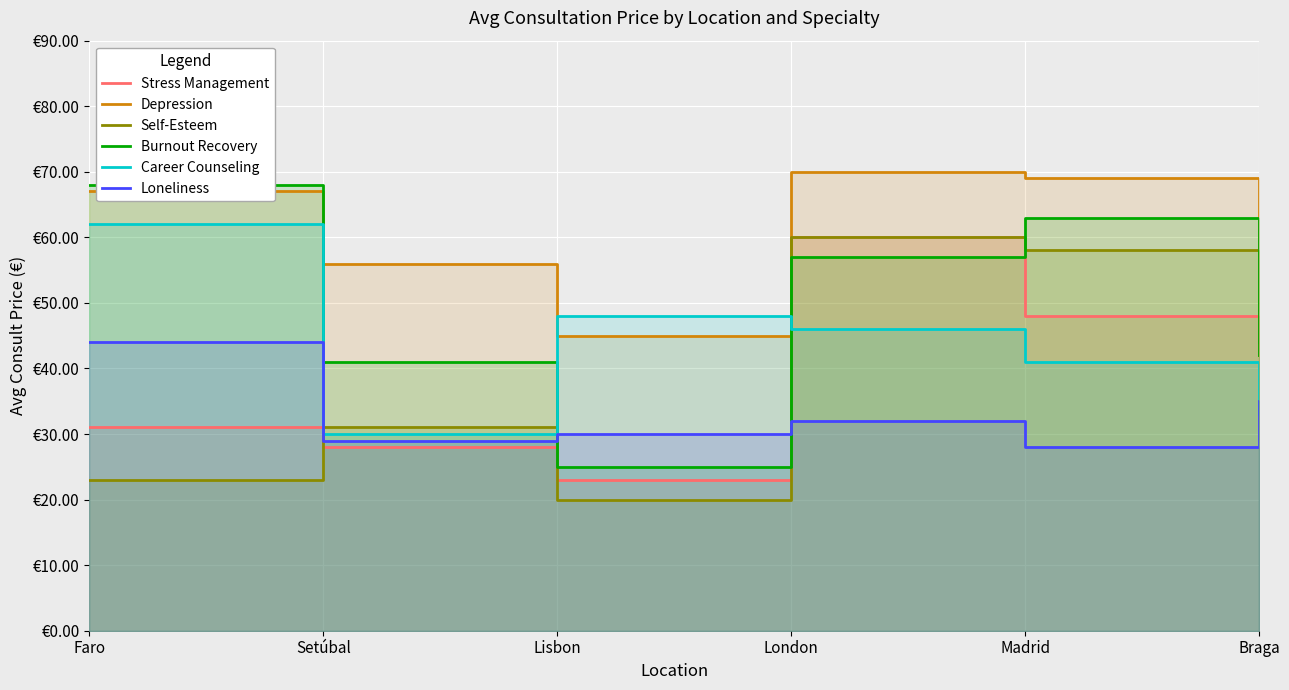

Rank the categories by Depression value from lowest to highest.

Braga, Lisbon, Setúbal, Faro, Madrid, London